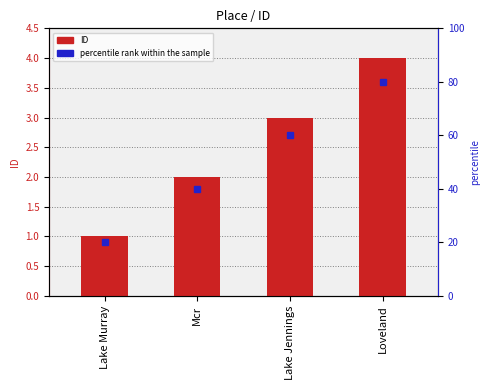

What is the label of the 2nd bar from the right?

Lake Jennings